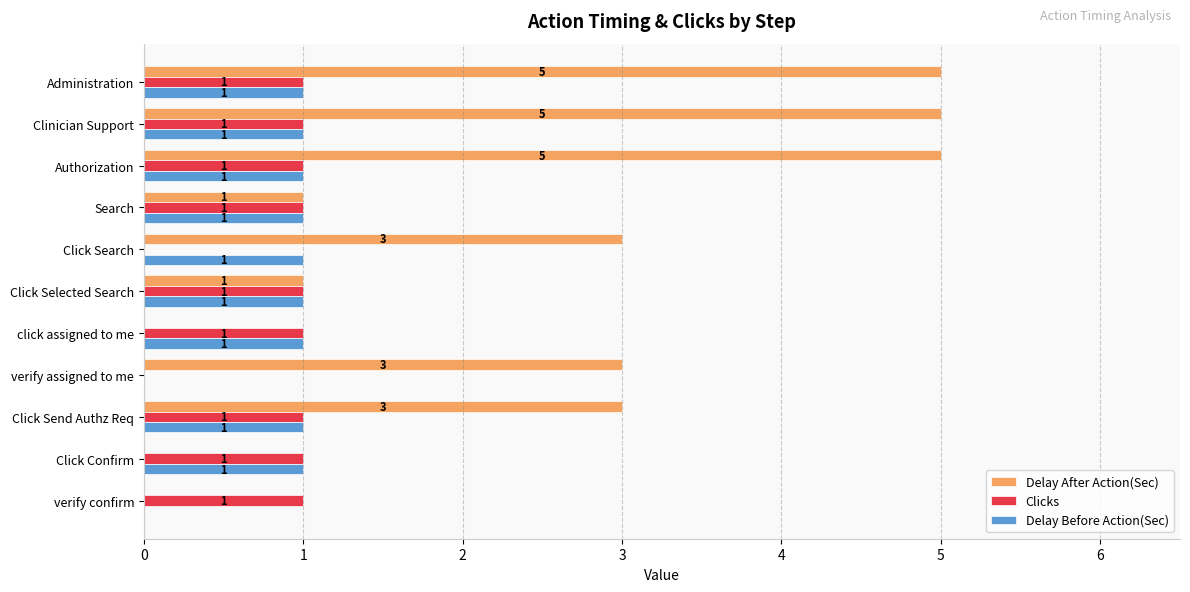

What is the sum of all Delay Before Action(Sec) values?

9